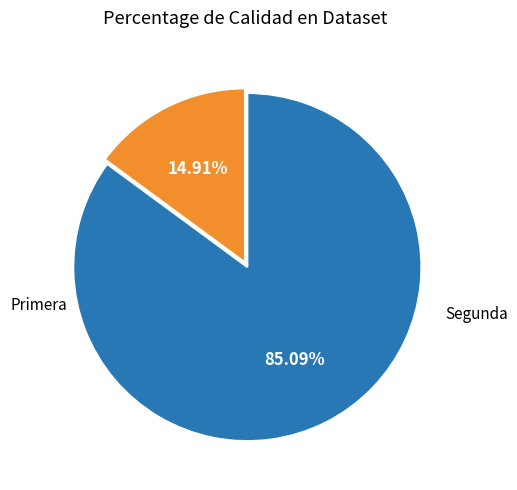

How many segments does this pie chart have?

2